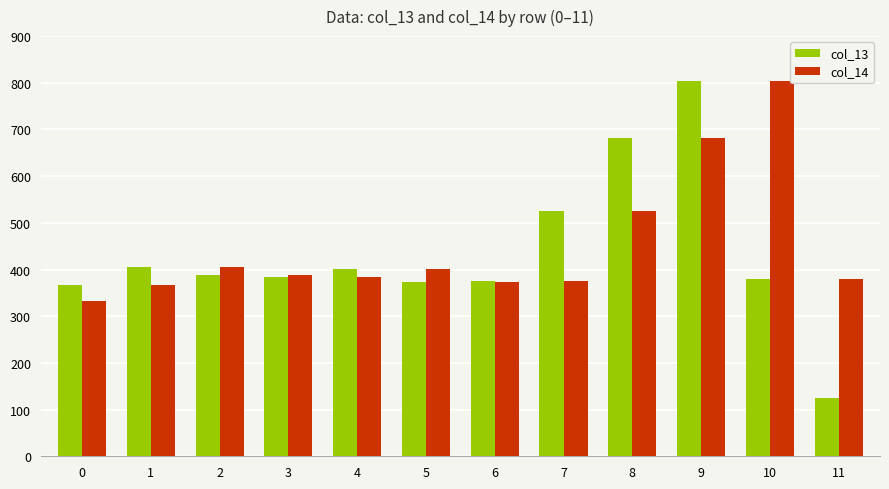

What is the approximate value of col_13 at 4?

401.3